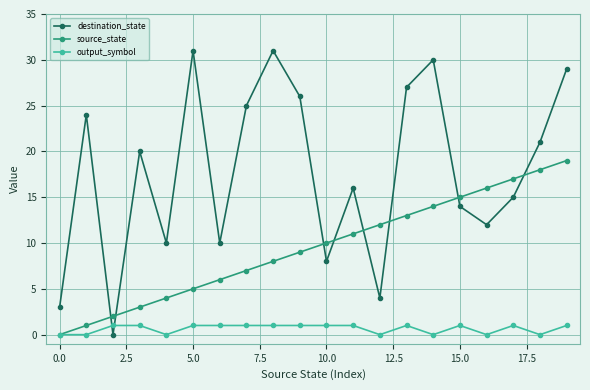

How many times do output_symbol and destination_state cross each other?

2